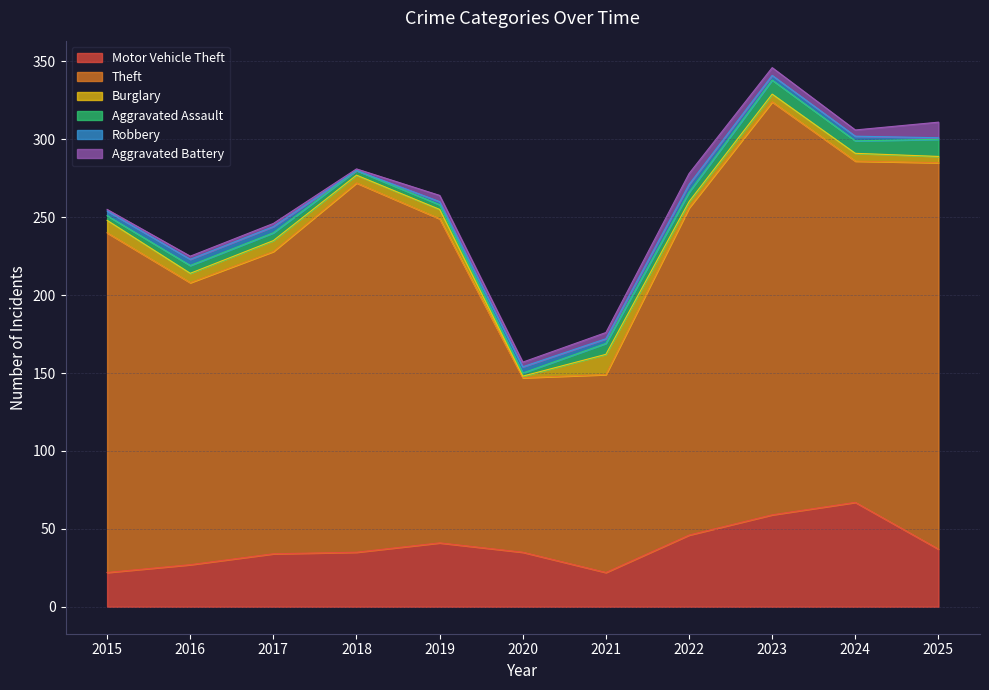

What is the spread (max minus min) of values at 2015?

217